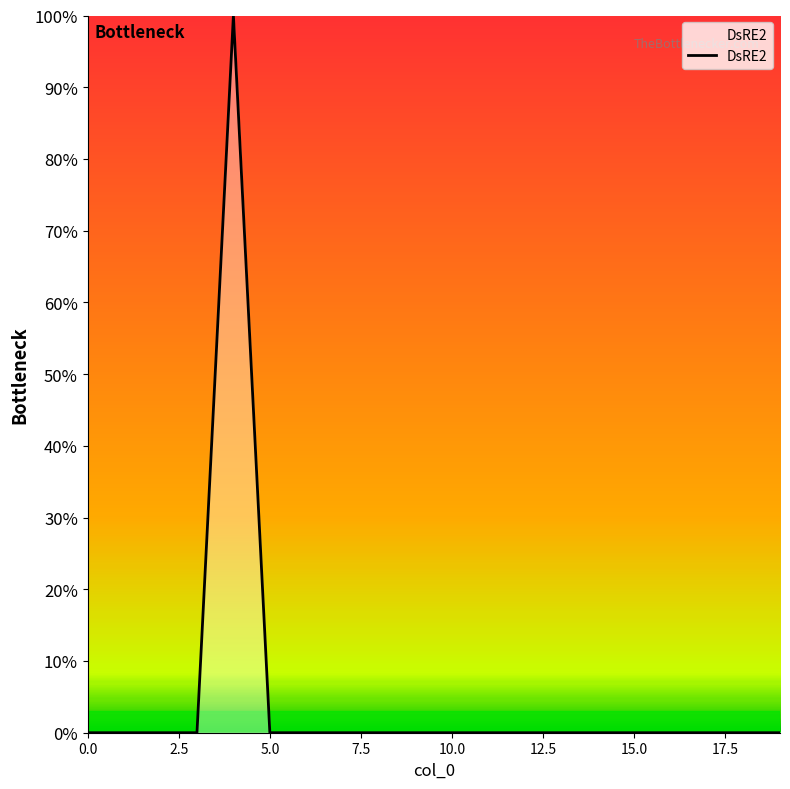

What is the average value?

0.1